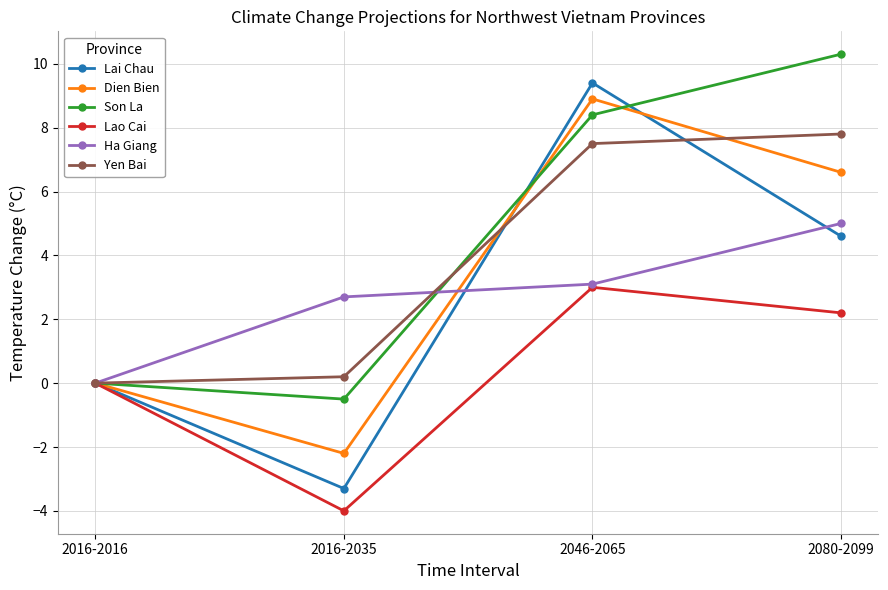

Rank the series at 2016-2035 from lowest to highest value.

Lao Cai, Lai Chau, Dien Bien, Son La, Yen Bai, Ha Giang